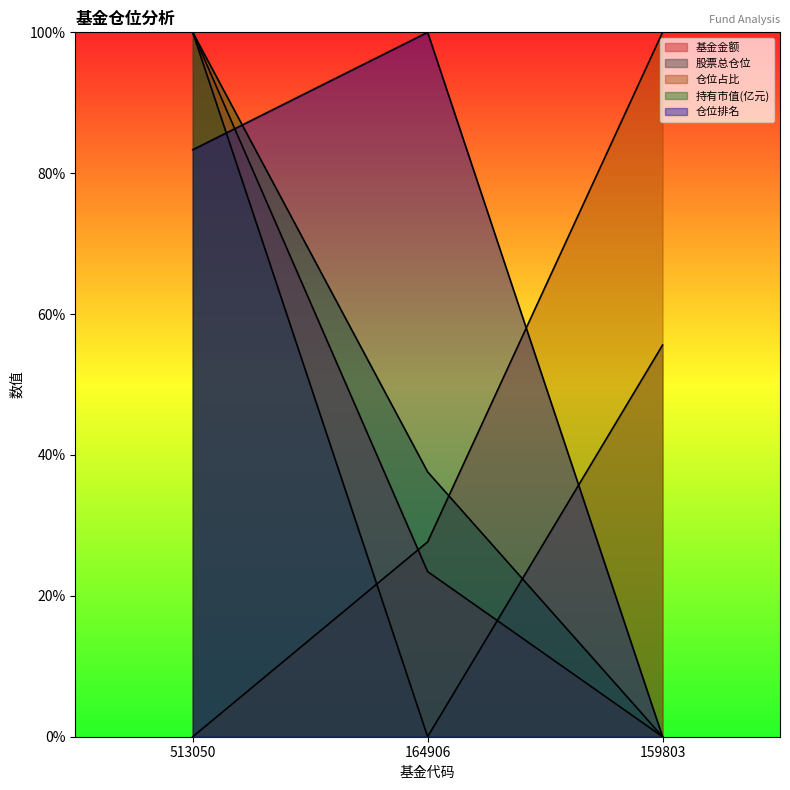

At how many categories does at least one series exceed 67?

3